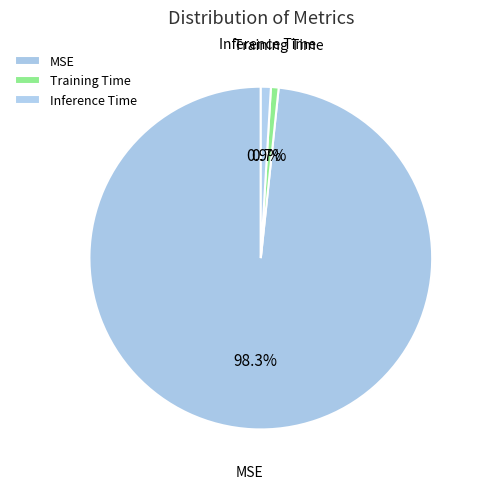

To the nearest percent, what is the difference between the largest and smallest slice percentages?

98%